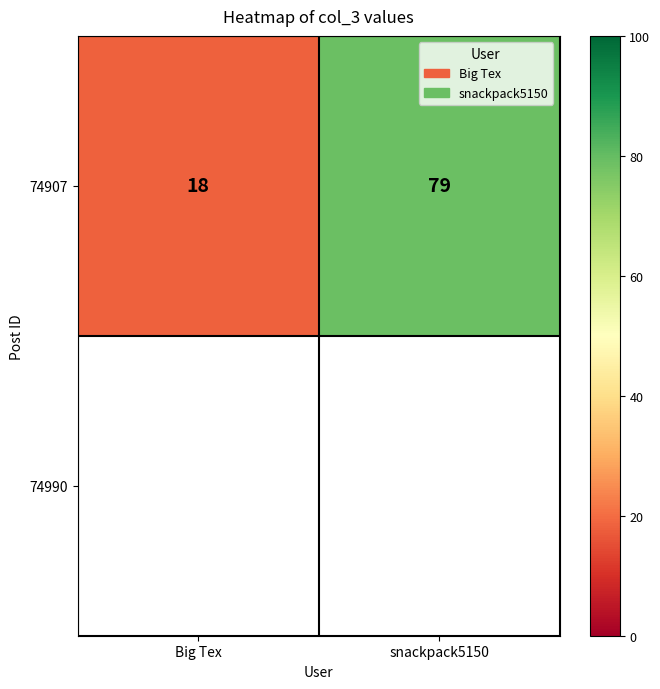

Rank the categories by 74907 value from highest to lowest.

snackpack5150, Big Tex